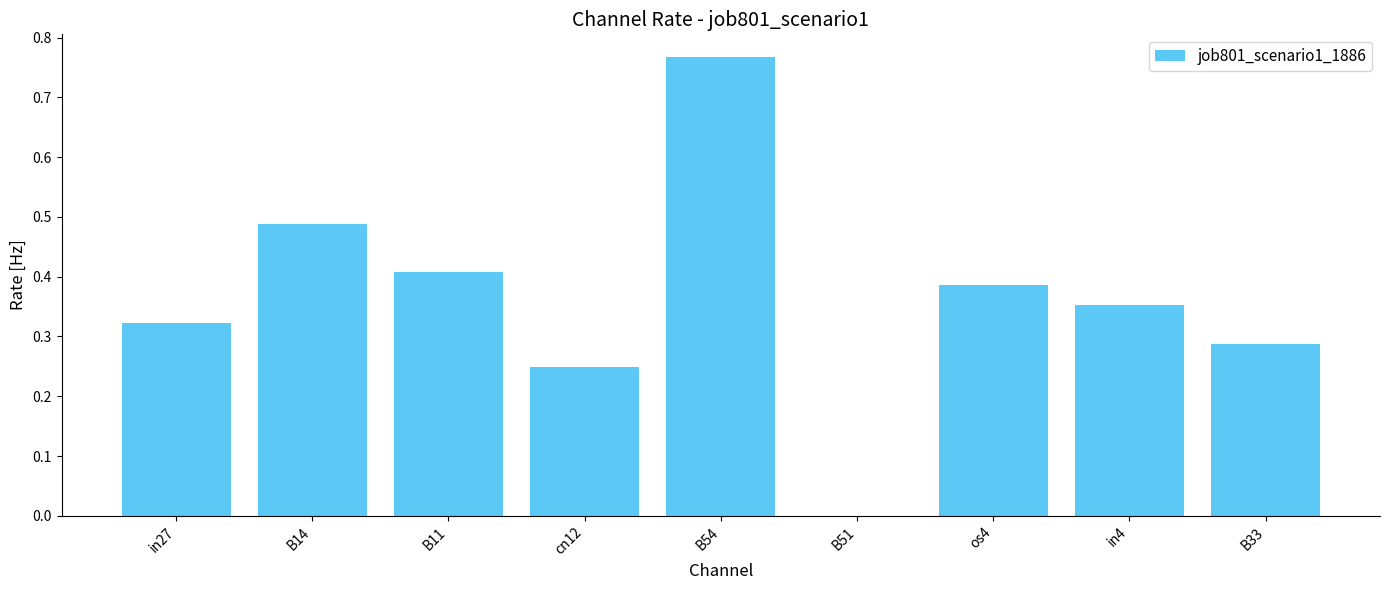

The value at B11 is 0.3. True or false?

False